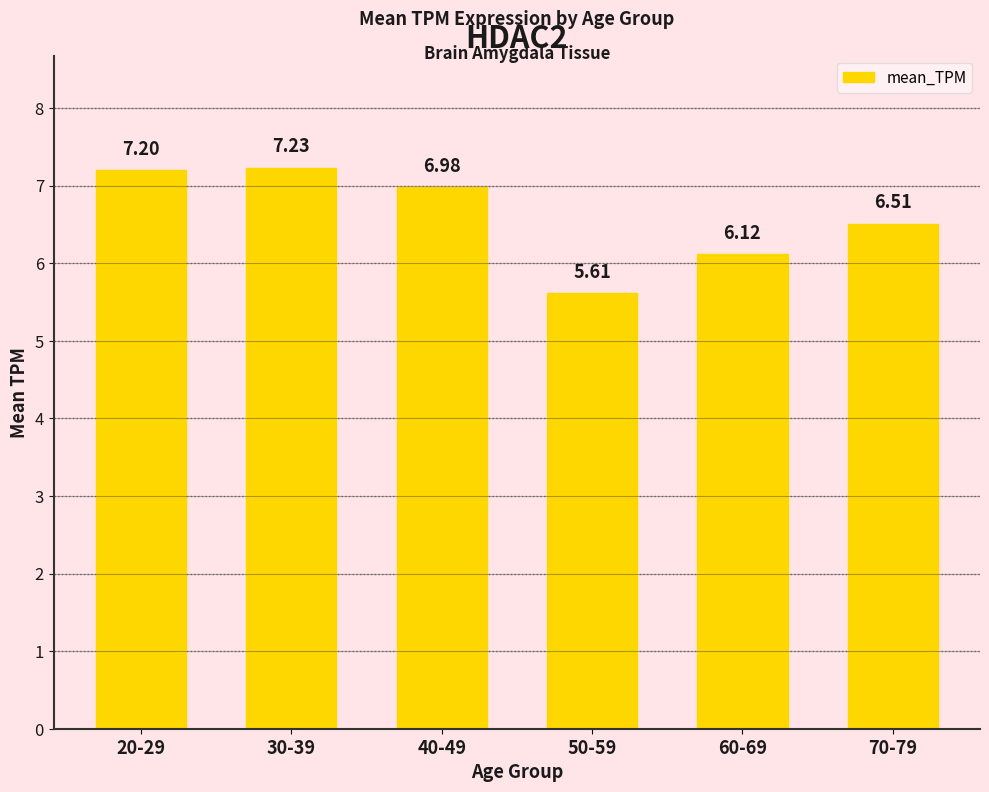

What value does the data have at 60-69?

6.1